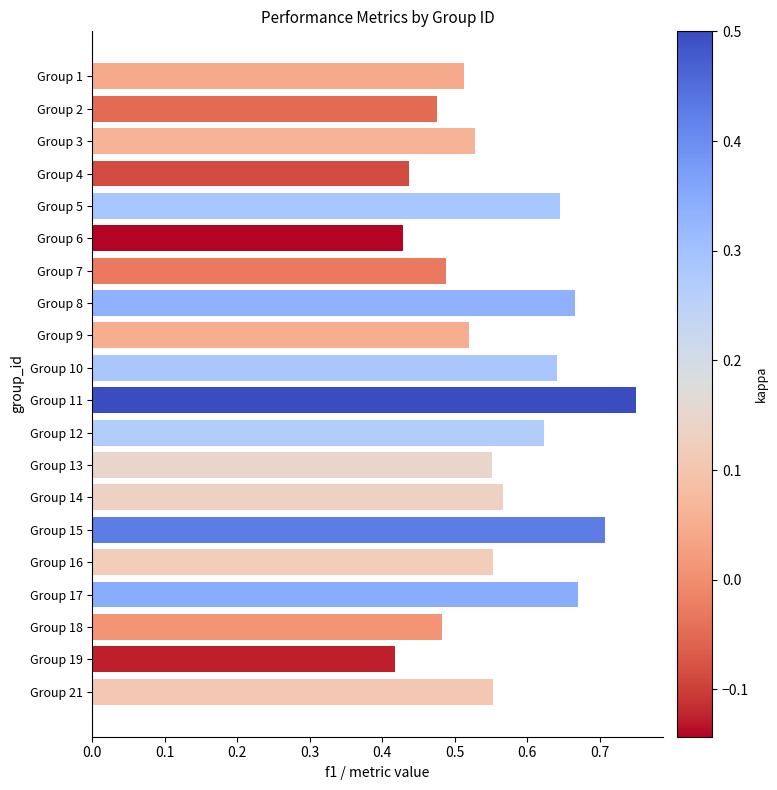

Between Group 2 and Group 21, which is larger?

Group 21